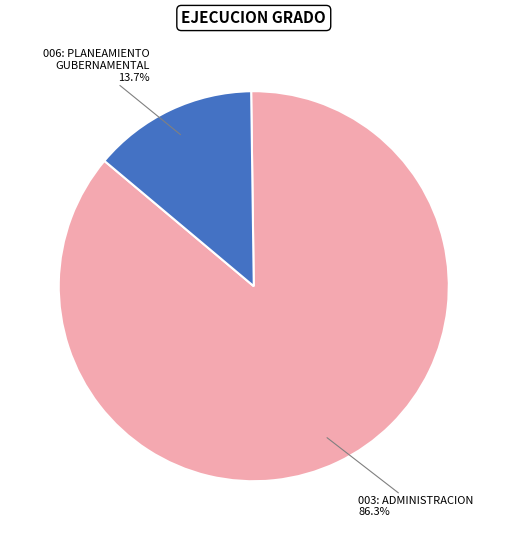

Is there any slice that represents more than half of the pie?

Yes